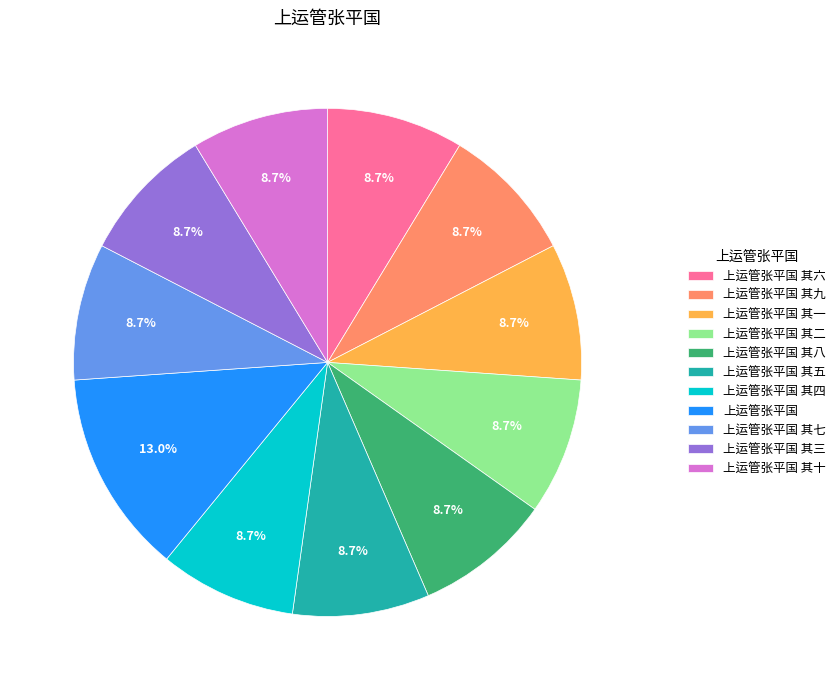

Is it true that 上运管张平国 其十 is 9% of the pie?

True